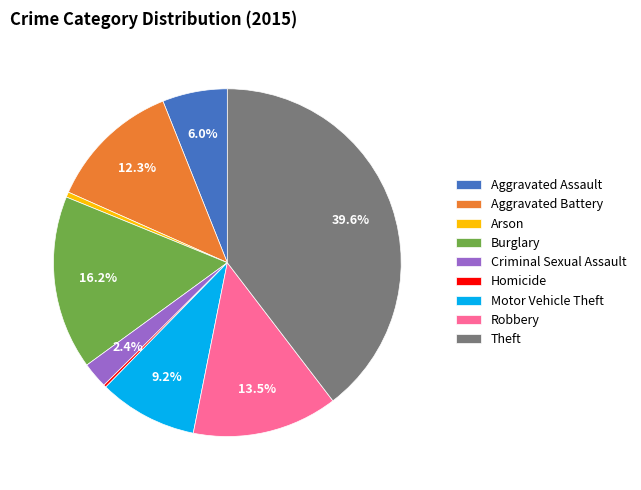

Is it true that Burglary is 7% of the pie?

False